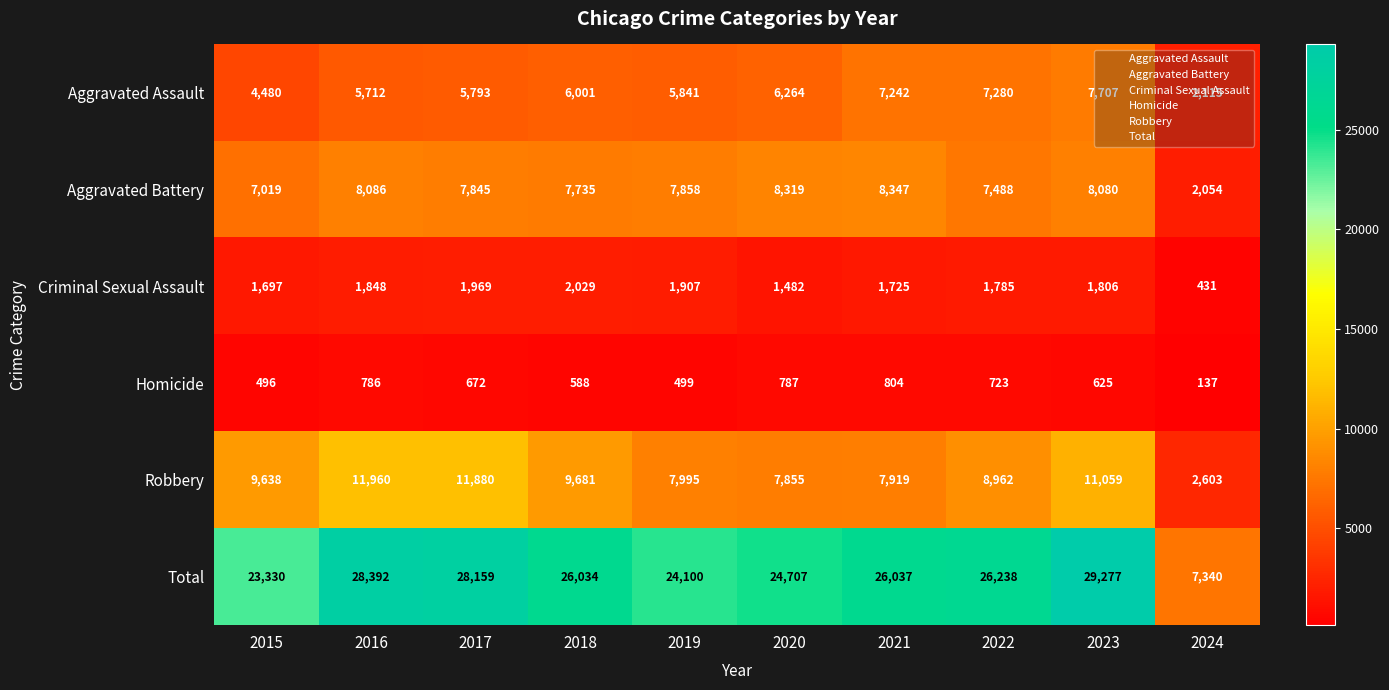

Which series has the largest total across all categories?

Total